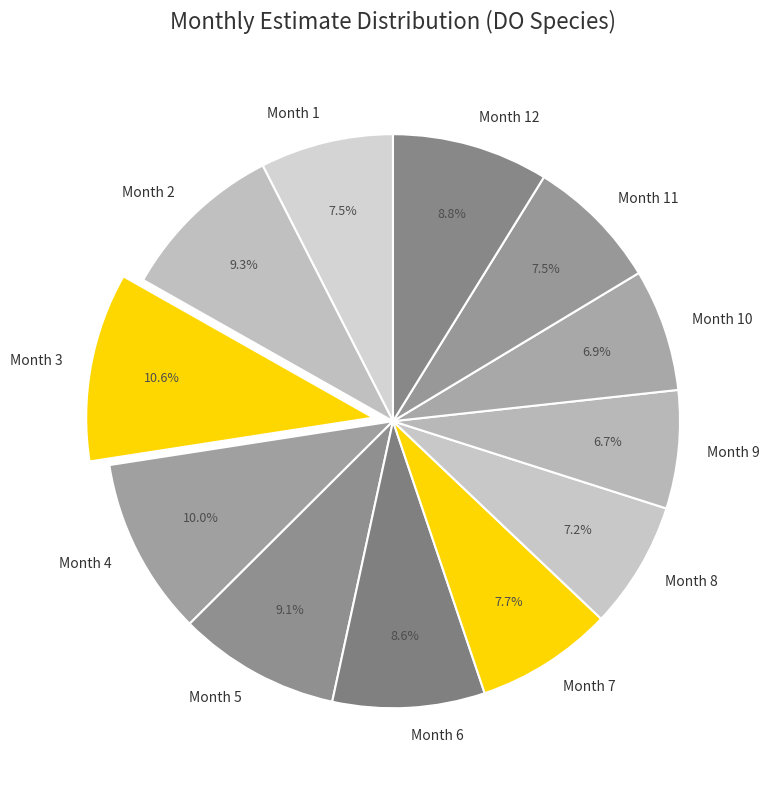

Do Month 5 and Month 3 together represent more than half of the pie?

No